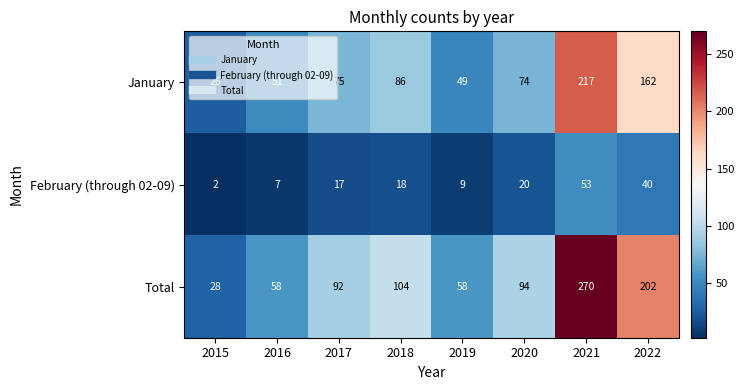

Which label corresponds to the smallest value in the chart?

2015